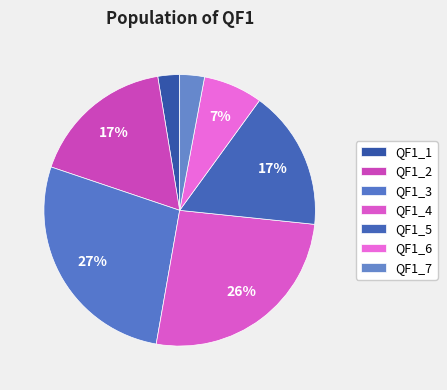

True or false: QF1_6 accounts for 19% of the total.

False